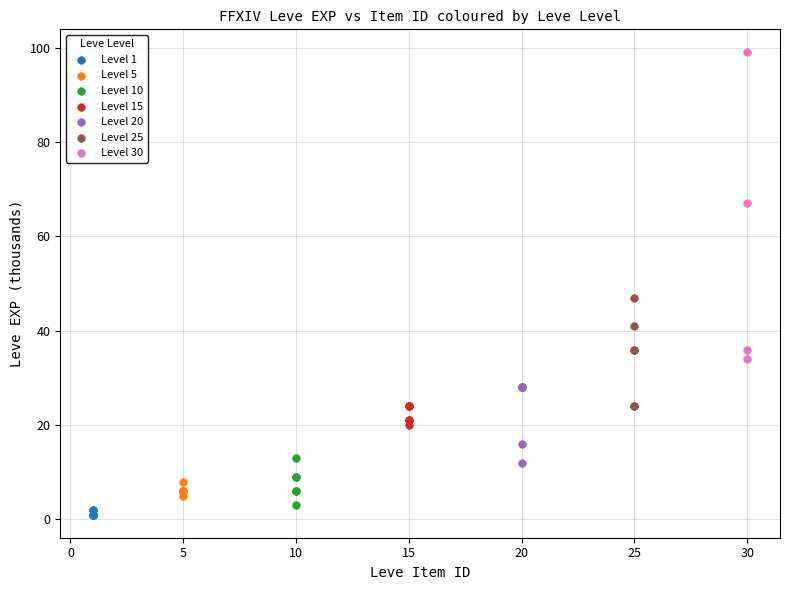

Which series has the largest Y range (max minus min)?

Level 30